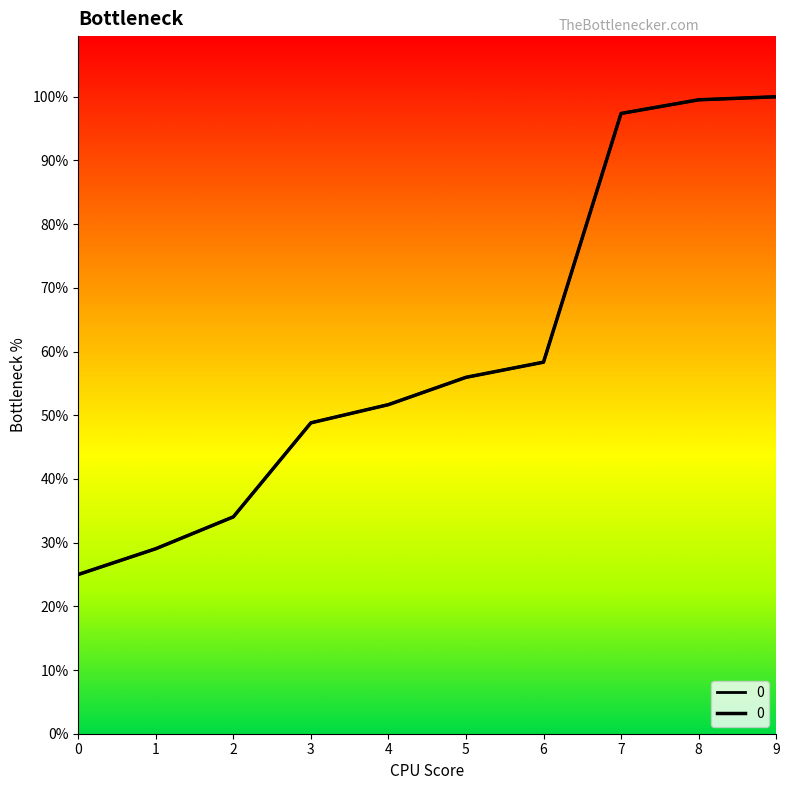

What is the value of the 5th point from the left?

217